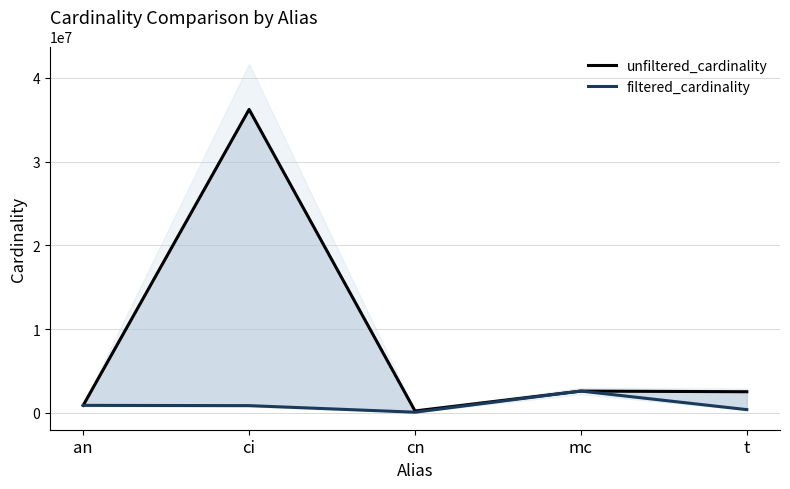

At which category is the sum across all series the highest?

ci